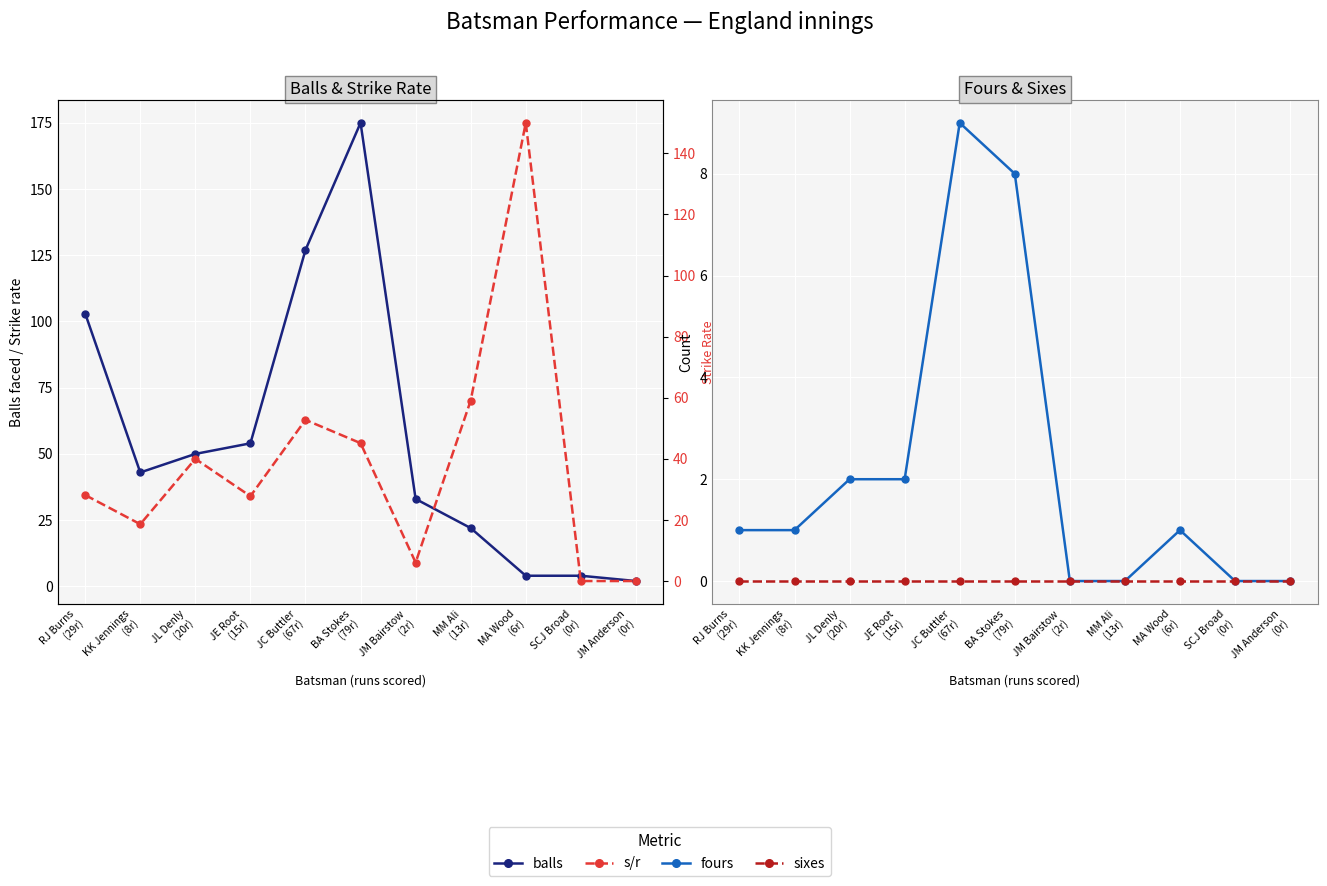

Reading left to right, extract all data points from this chart.

balls: RJ Burns
(29r)=103.0	KK Jennings
(8r)=43.0	JL Denly
(20r)=50.0	JE Root
(15r)=54.0	JC Buttler
(67r)=127.0	BA Stokes
(79r)=175.0	JM Bairstow
(2r)=33.0	MM Ali
(13r)=22.0	MA Wood
(6r)=4.0	SCJ Broad
(0r)=4.0	JM Anderson
(0r)=2.0
s/r: RJ Burns
(29r)=28.2	KK Jennings
(8r)=18.6	JL Denly
(20r)=40.0	JE Root
(15r)=27.8	JC Buttler
(67r)=52.8	BA Stokes
(79r)=45.1	JM Bairstow
(2r)=6.1	MM Ali
(13r)=59.1	MA Wood
(6r)=150.0	SCJ Broad
(0r)=0.0	JM Anderson
(0r)=0.0
fours: RJ Burns
(29r)=1.0	KK Jennings
(8r)=1.0	JL Denly
(20r)=2.0	JE Root
(15r)=2.0	JC Buttler
(67r)=9.0	BA Stokes
(79r)=8.0	JM Bairstow
(2r)=0.0	MM Ali
(13r)=0.0	MA Wood
(6r)=1.0	SCJ Broad
(0r)=0.0	JM Anderson
(0r)=0.0
sixes: RJ Burns
(29r)=0.0	KK Jennings
(8r)=0.0	JL Denly
(20r)=0.0	JE Root
(15r)=0.0	JC Buttler
(67r)=0.0	BA Stokes
(79r)=0.0	JM Bairstow
(2r)=0.0	MM Ali
(13r)=0.0	MA Wood
(6r)=0.0	SCJ Broad
(0r)=0.0	JM Anderson
(0r)=0.0